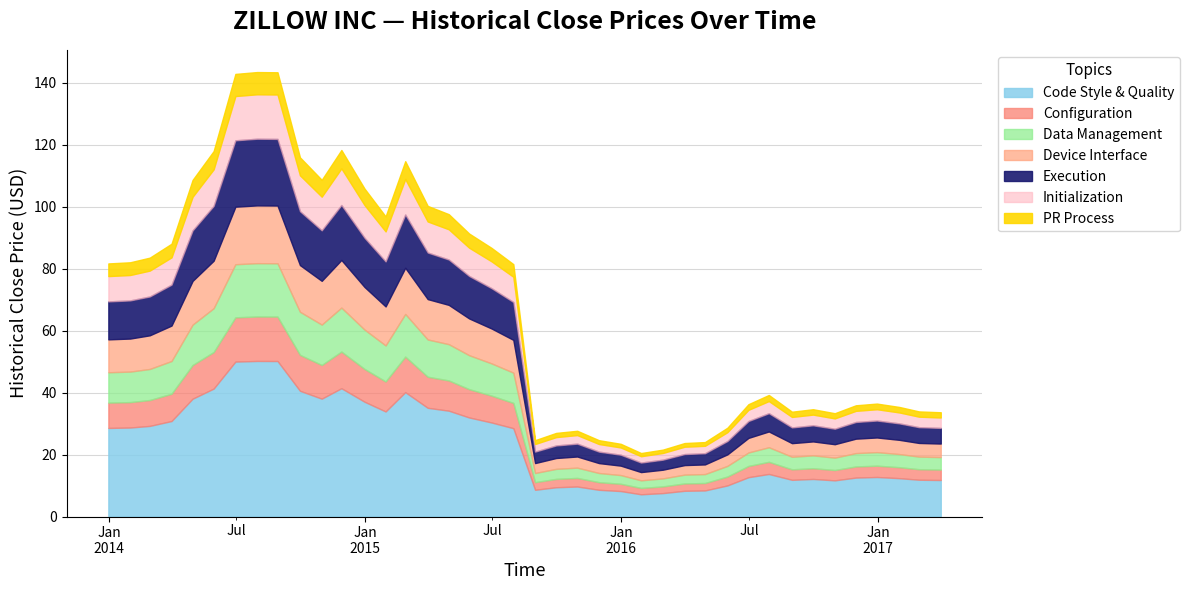

How many points are lower than both their immediate neighbors (excluding endpoints)?

6